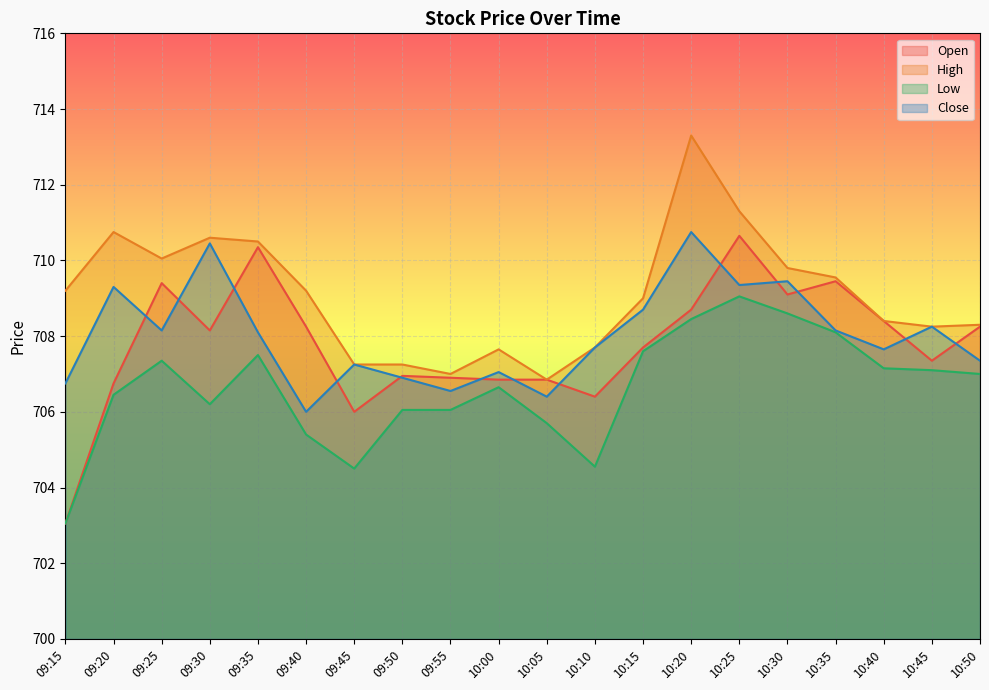

What is the total value across all series at 09:30?

2835.4